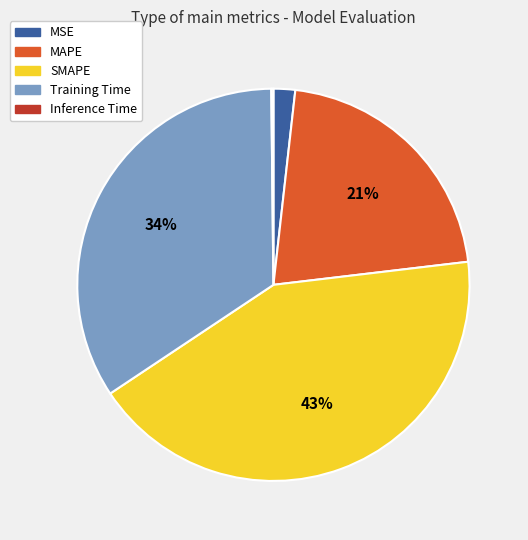

Does any single category account for the majority?

No